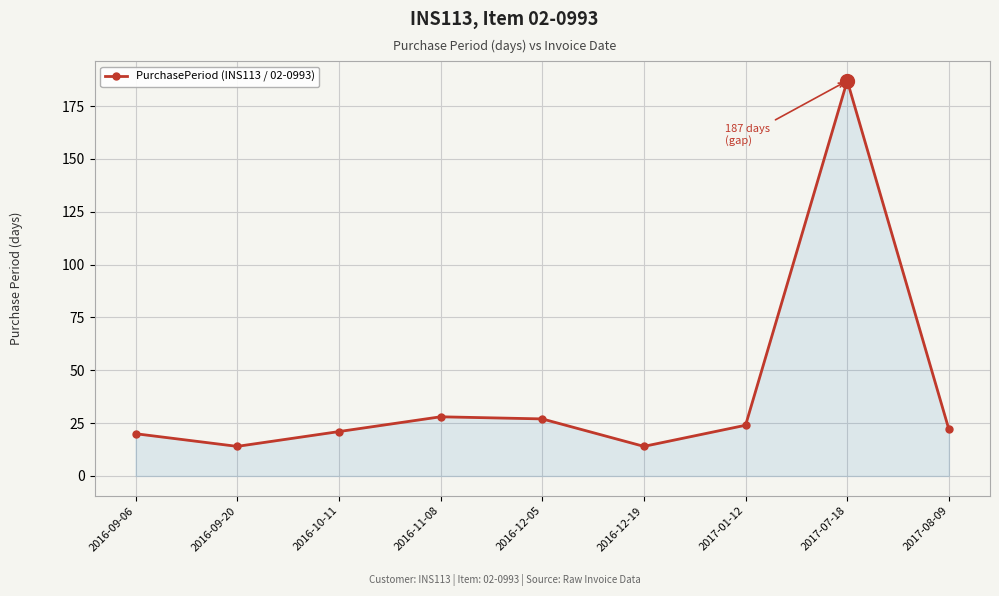

What is the change in value from 2016-12-19 to 2017-01-12?

+10